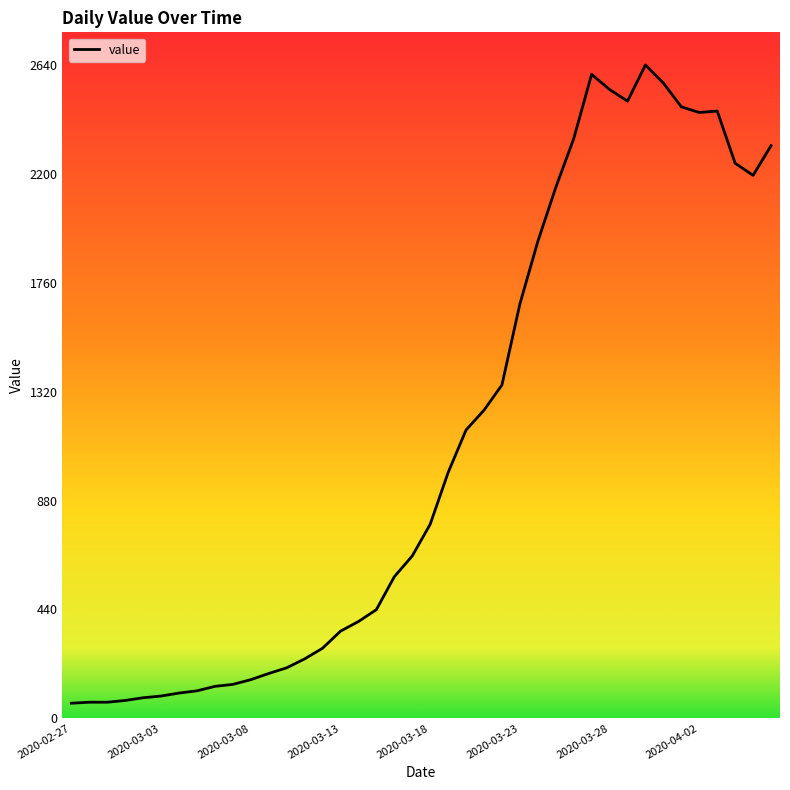

What is the difference between the maximum and minimum values?

2579